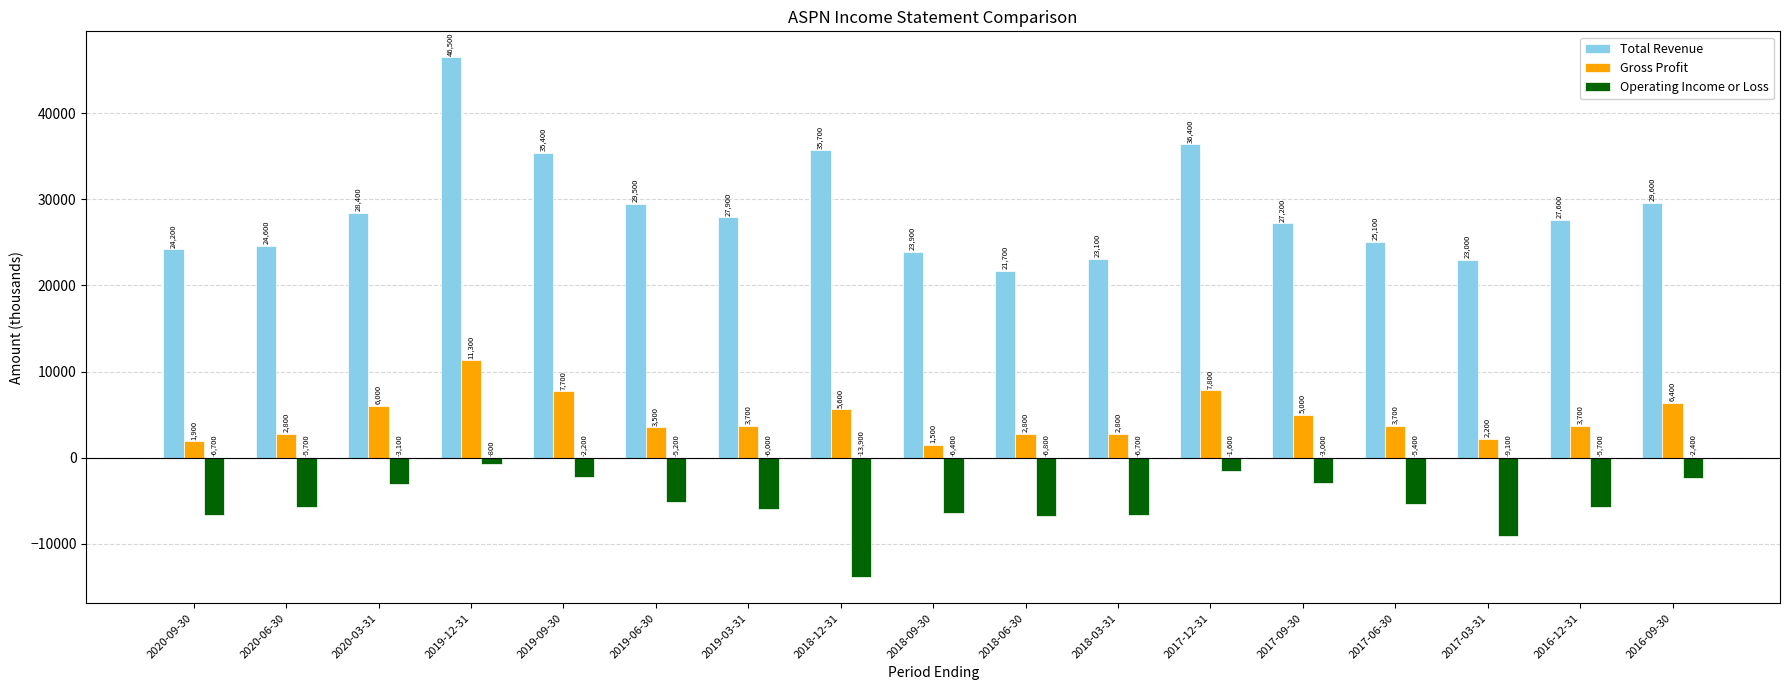

Which series has the largest range (max minus min)?

Total Revenue